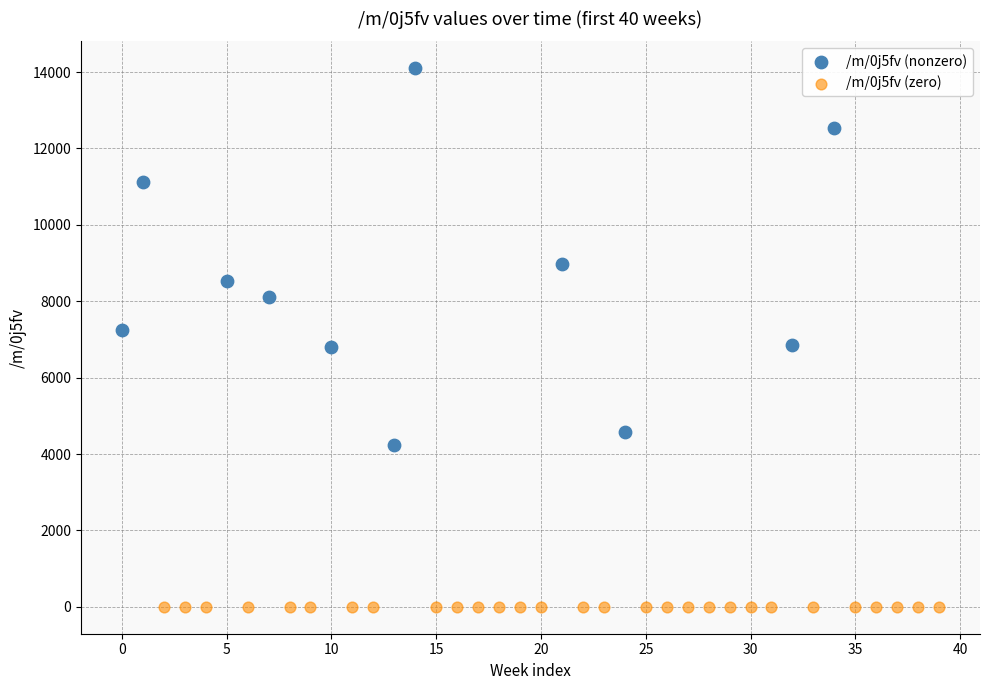

Which series contains the lowest Y value?

/m/0j5fv (zero)